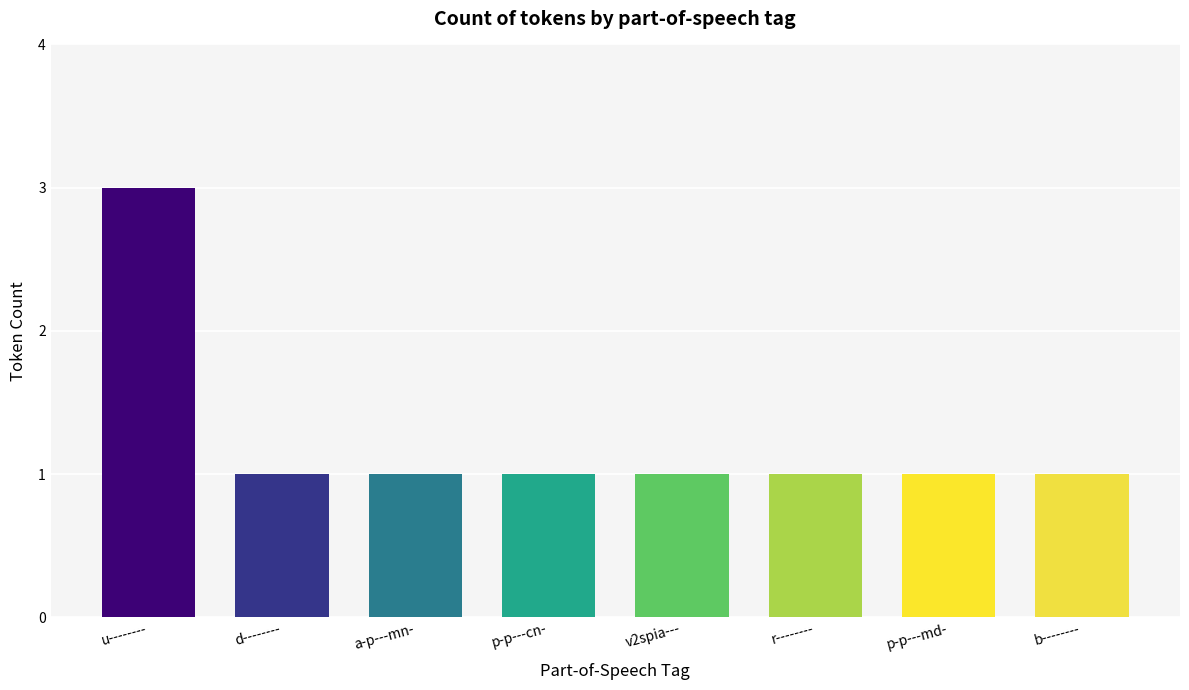

Approximately how many times larger is the value at u-------- compared to p-p---cn-?

3.0